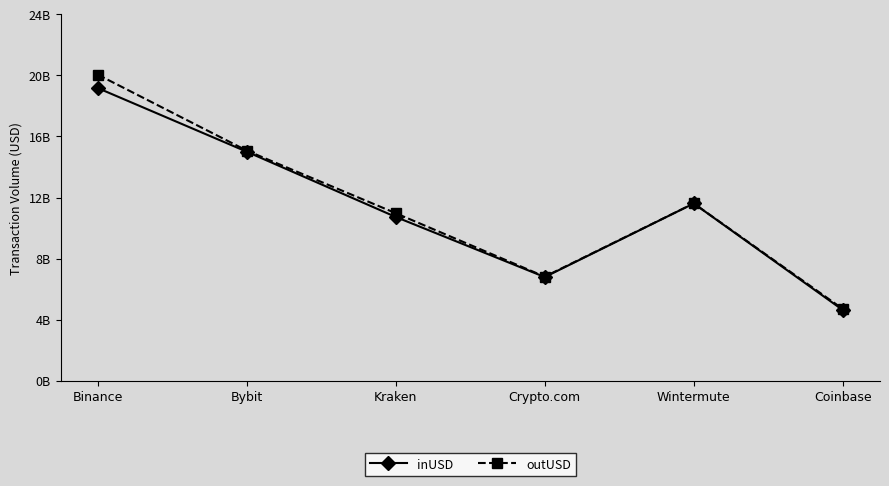

List the labels in order of inUSD value, smallest first.

Coinbase, Crypto.com, Kraken, Wintermute, Bybit, Binance